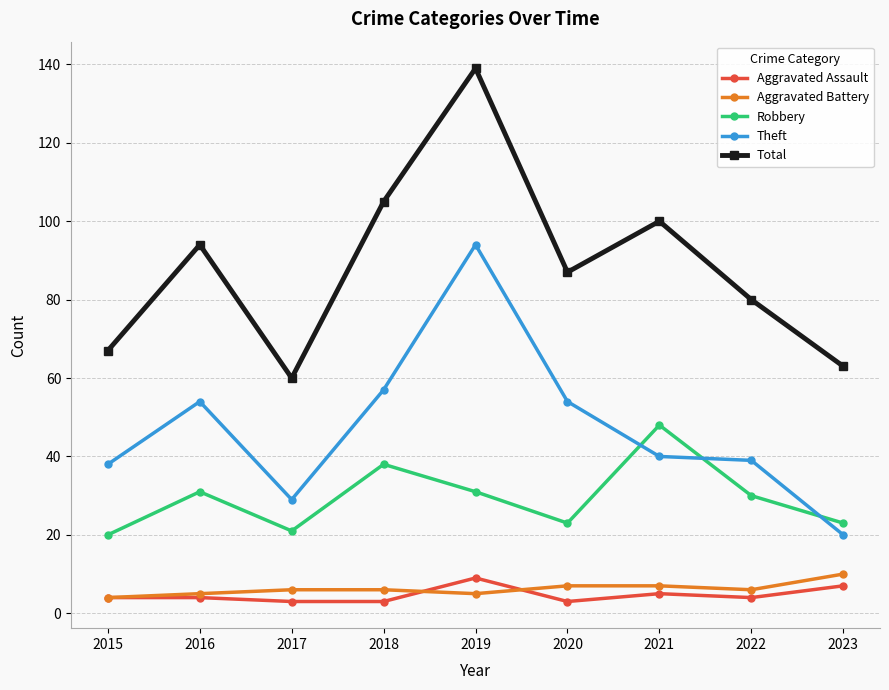

What is the difference between the second highest and second lowest values in the Robbery series?

17